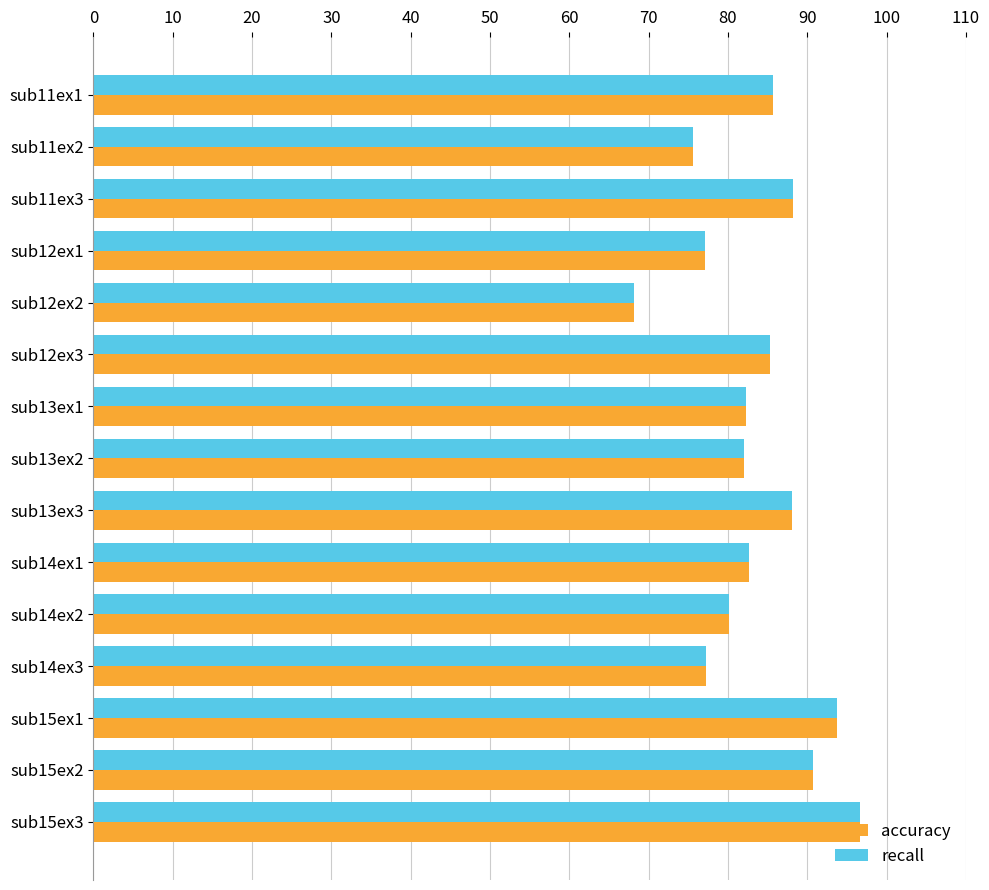

How many data points does each series have?

15